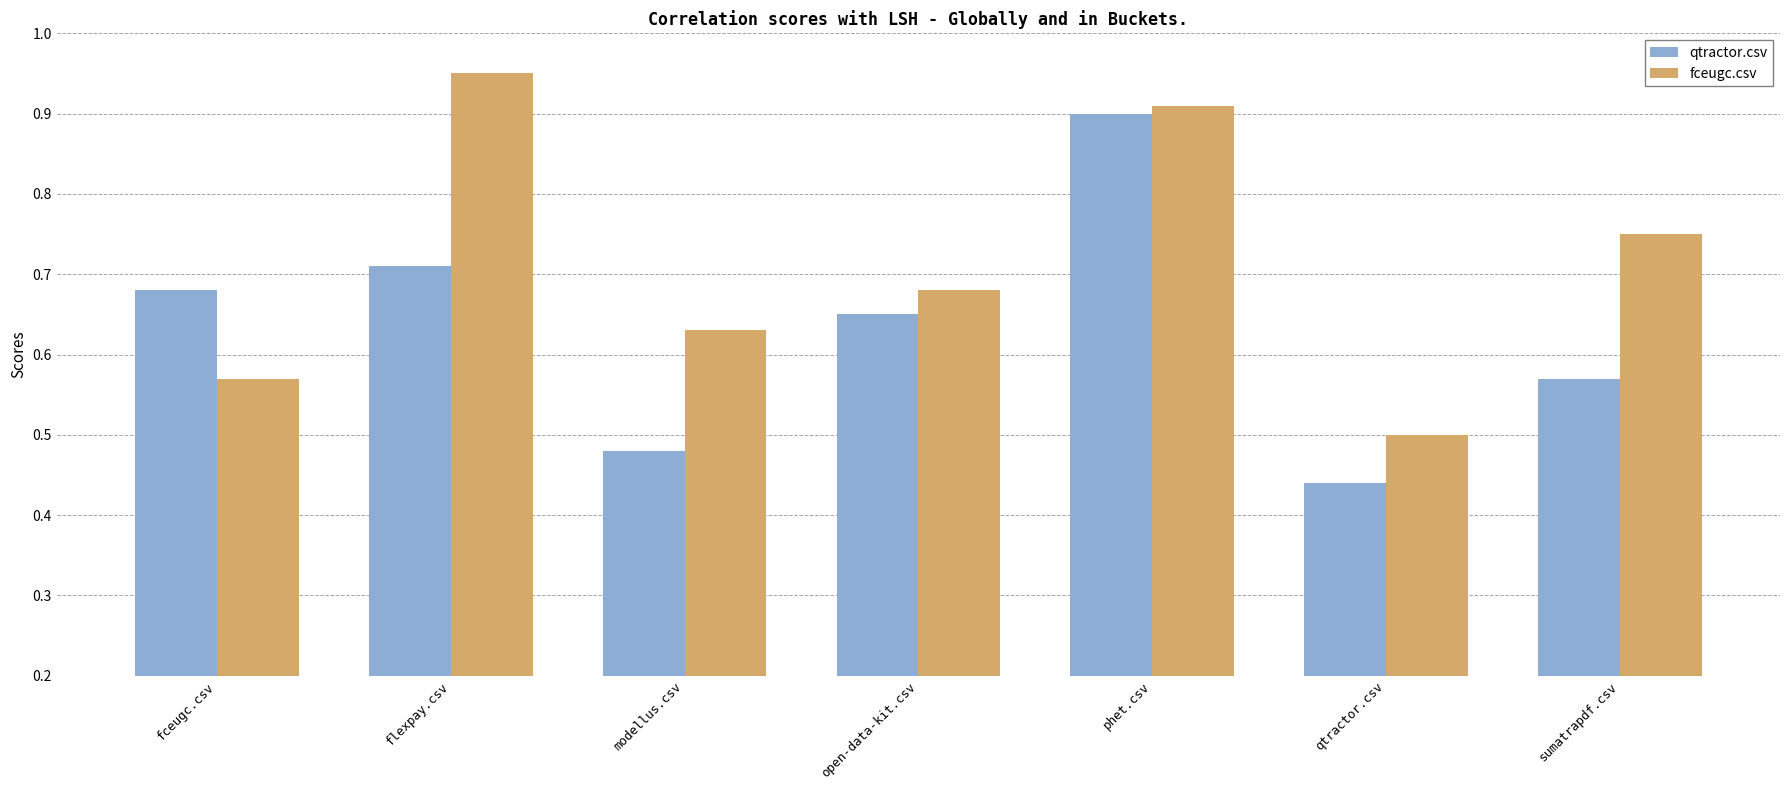

List the labels in order of qtractor.csv value, smallest first.

qtractor.csv, modellus.csv, sumatrapdf.csv, open-data-kit.csv, fceugc.csv, flexpay.csv, phet.csv